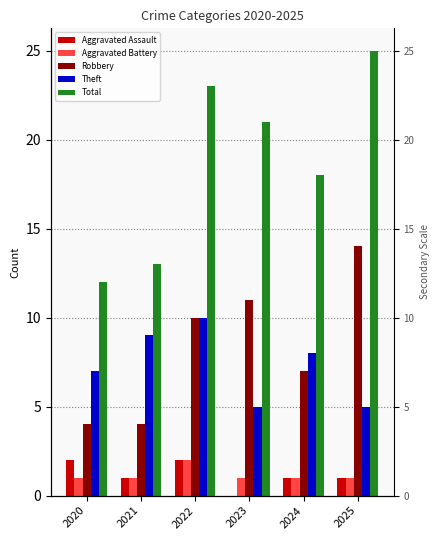

At which label does Aggravated Battery reach its peak?

2022